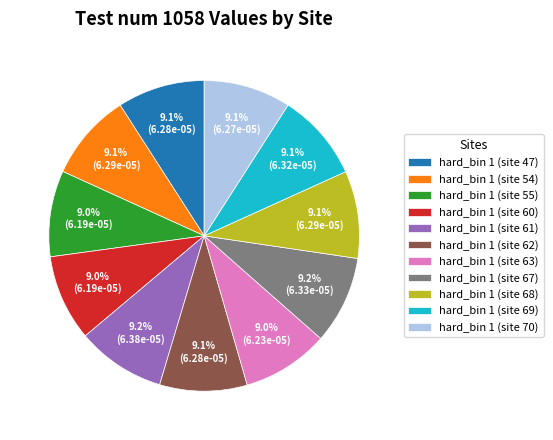

What percentage is the hard_bin 1 (site 69) slice, to the nearest percent?

9%